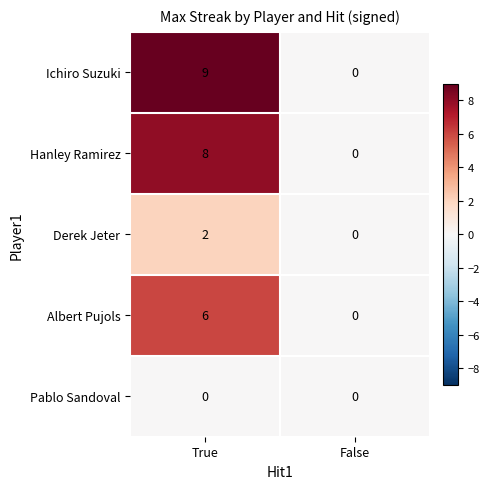

Rank the categories by Derek Jeter value from lowest to highest.

False, True